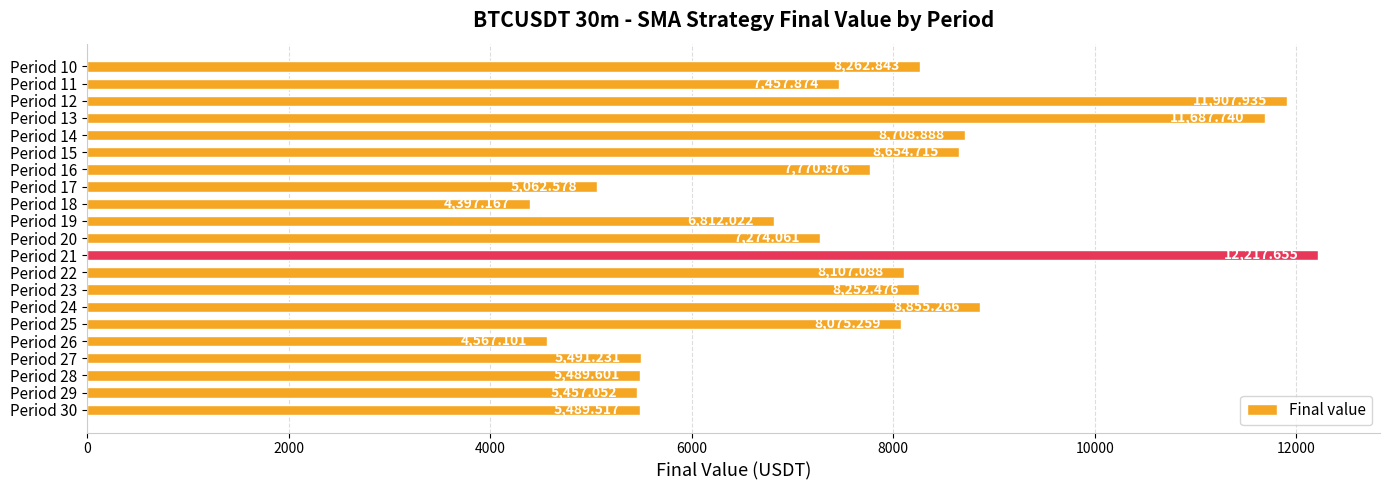

Approximately how many times larger is the value at Period 17 compared to Period 10?

0.6